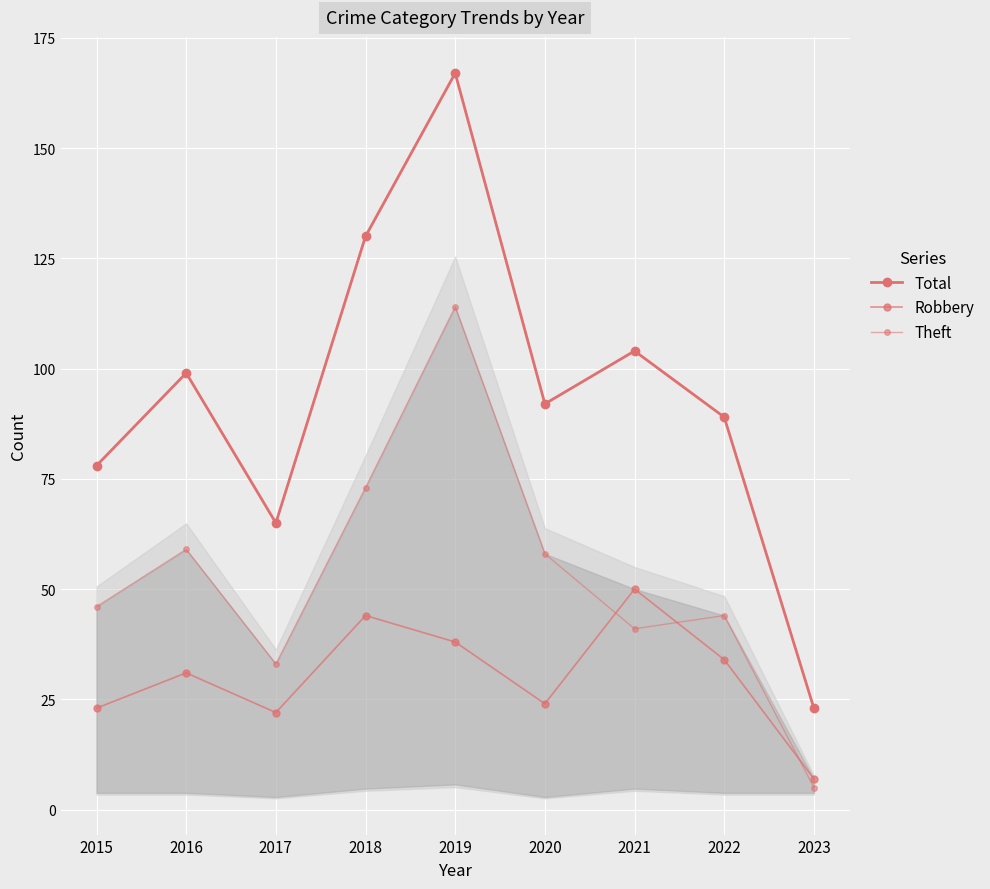

How many lines are shown in the chart?

3